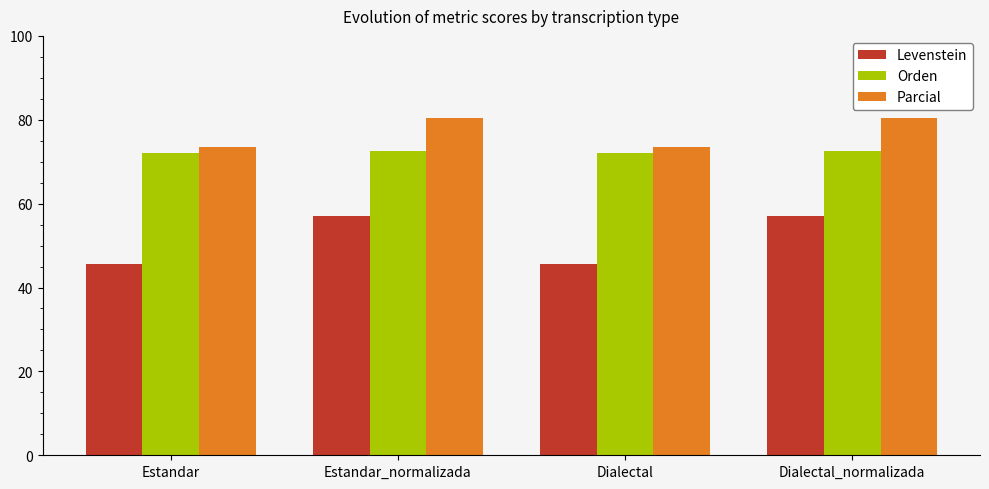

What is the smallest value displayed?

45.7